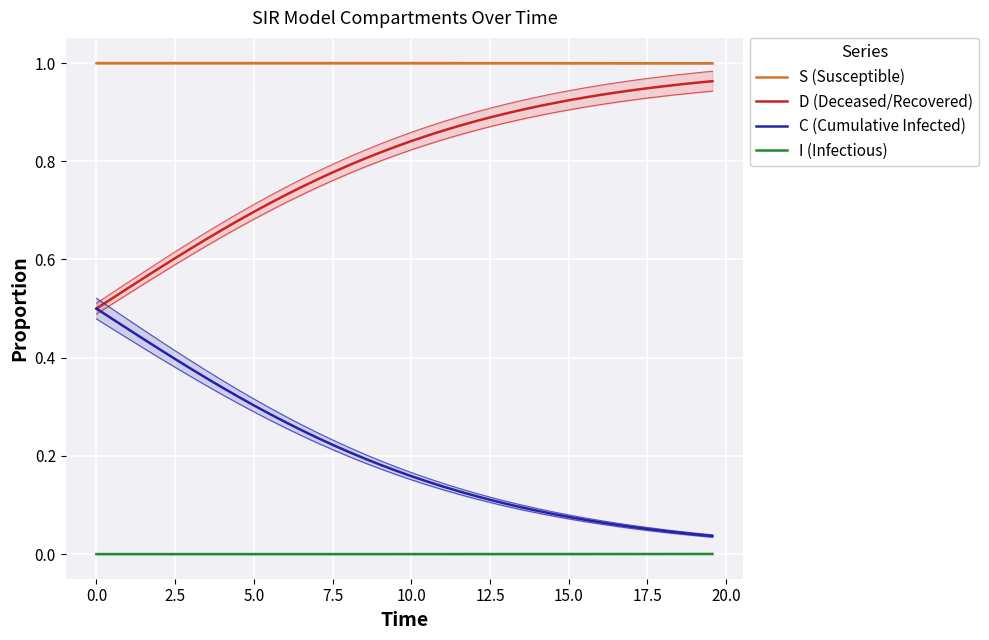

How many lines are shown in the chart?

4